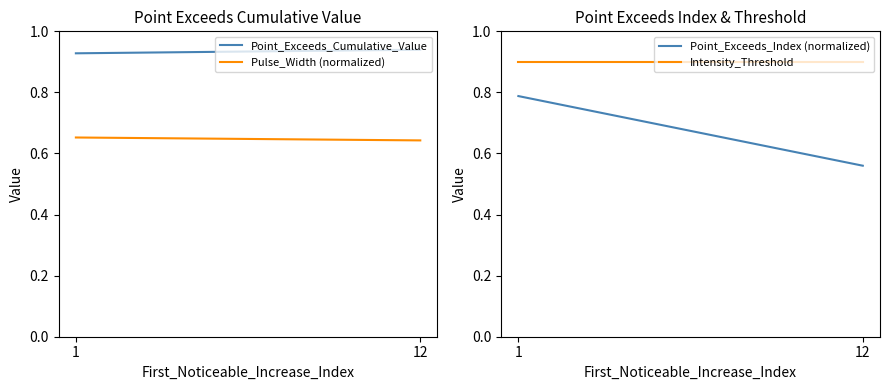

Is the value of Point_Exceeds_Cumulative_Value at 12 greater than the value of Pulse_Width (normalized) at 1?

Yes